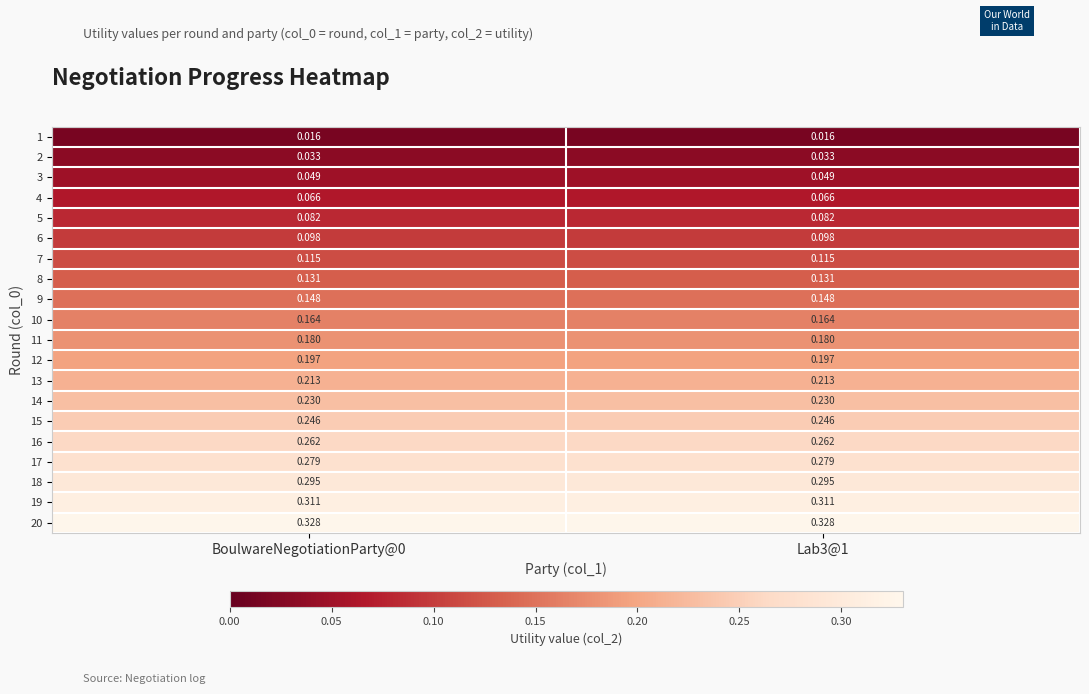

Is the value of 11 at Lab3@1 greater than the value of 9 at Lab3@1?

Yes